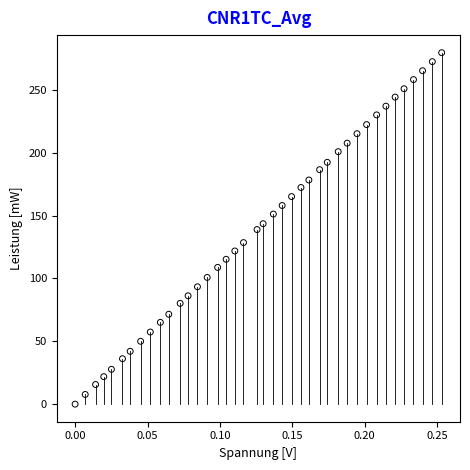

What is the range of X values (max minus min)?

0.3